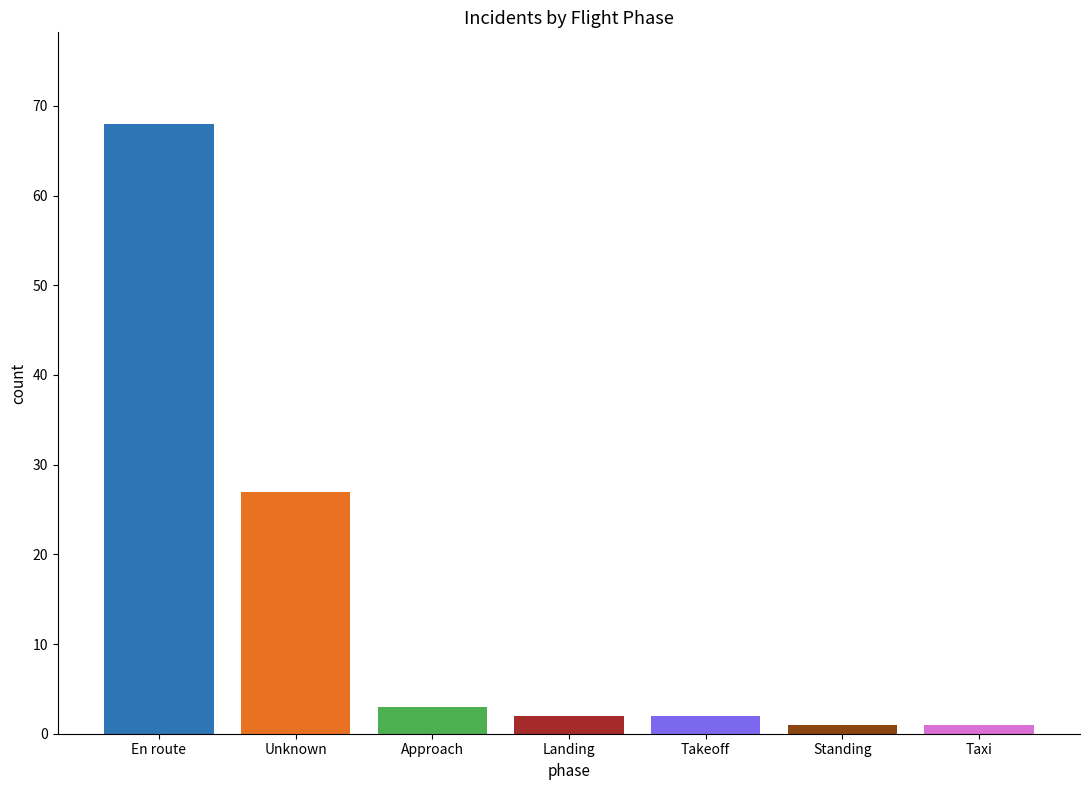

What is the difference between the second highest and second lowest values?

26